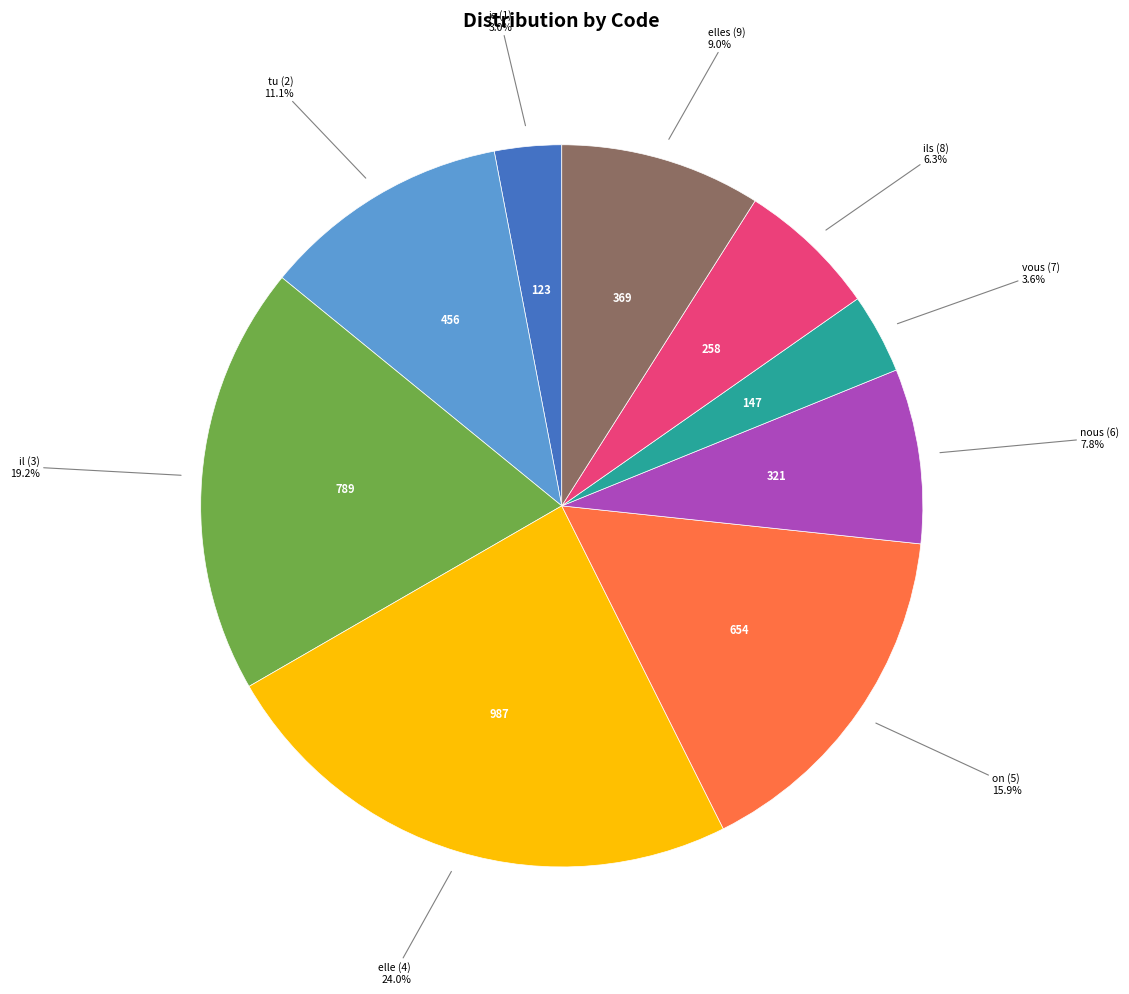

Is there any slice that represents more than half of the pie?

No